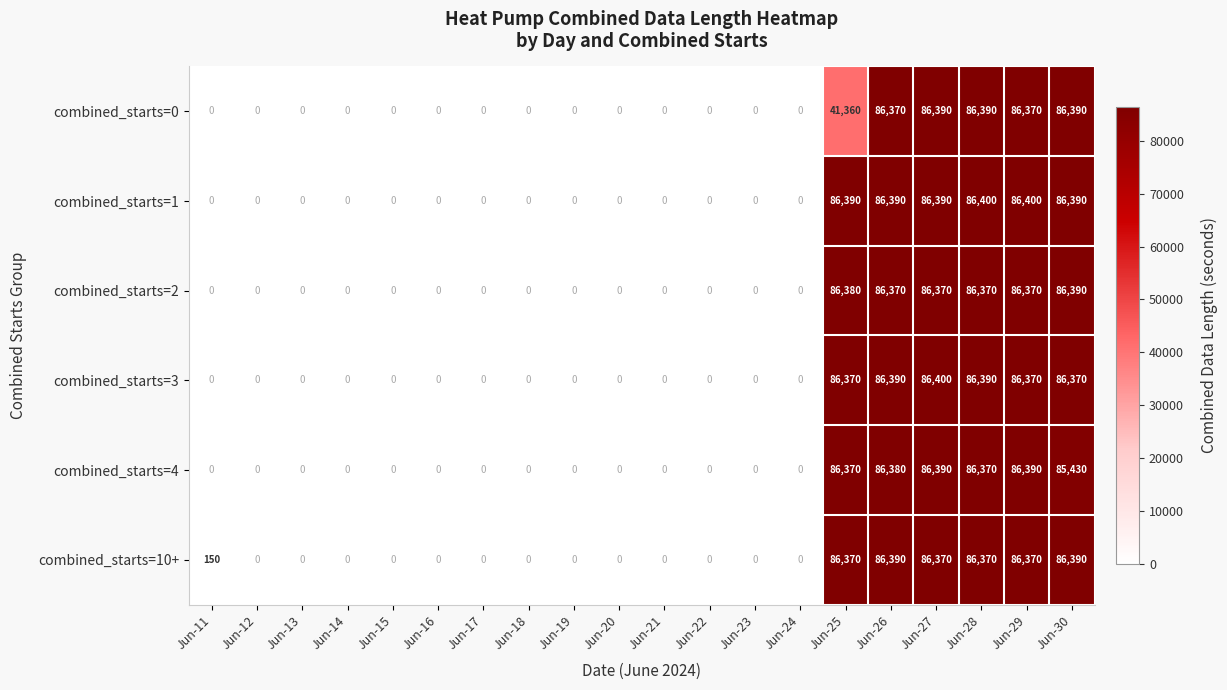

At which category is the sum across all series the highest?

Jun-27